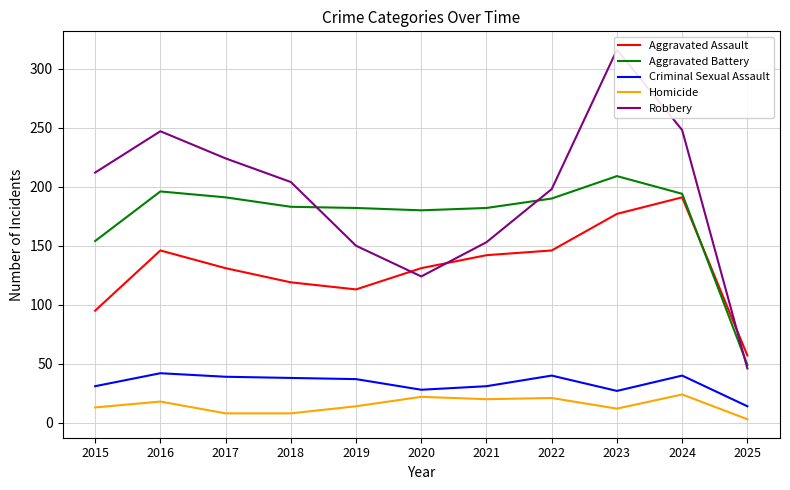

The value of Aggravated Battery at 2022 is 190. True or false?

True